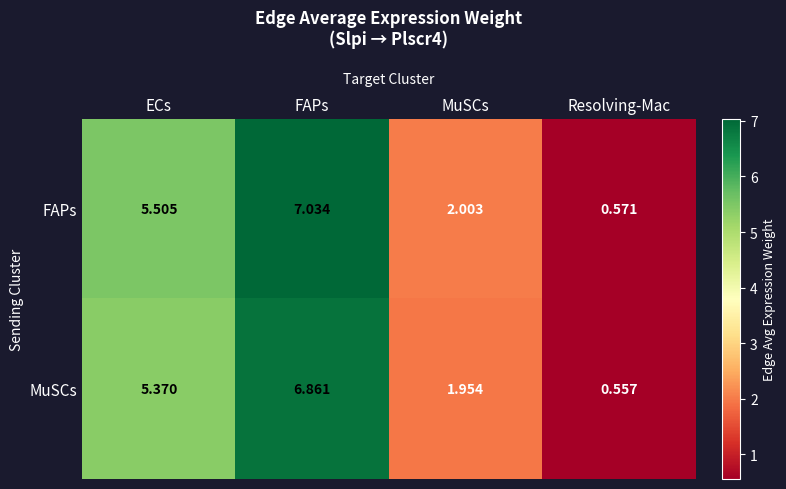

What is the total value across all series at Resolving-Mac?

1.1